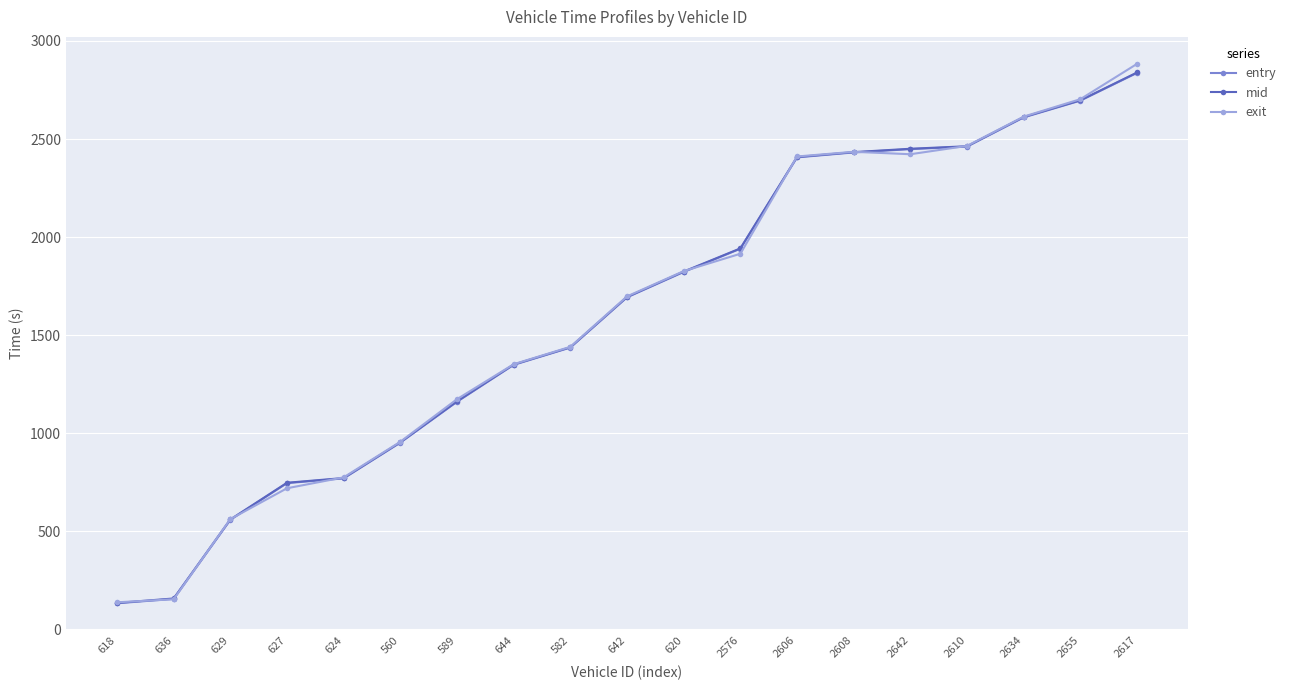

After their last crossing, which series has the higher values: mid or exit?

exit